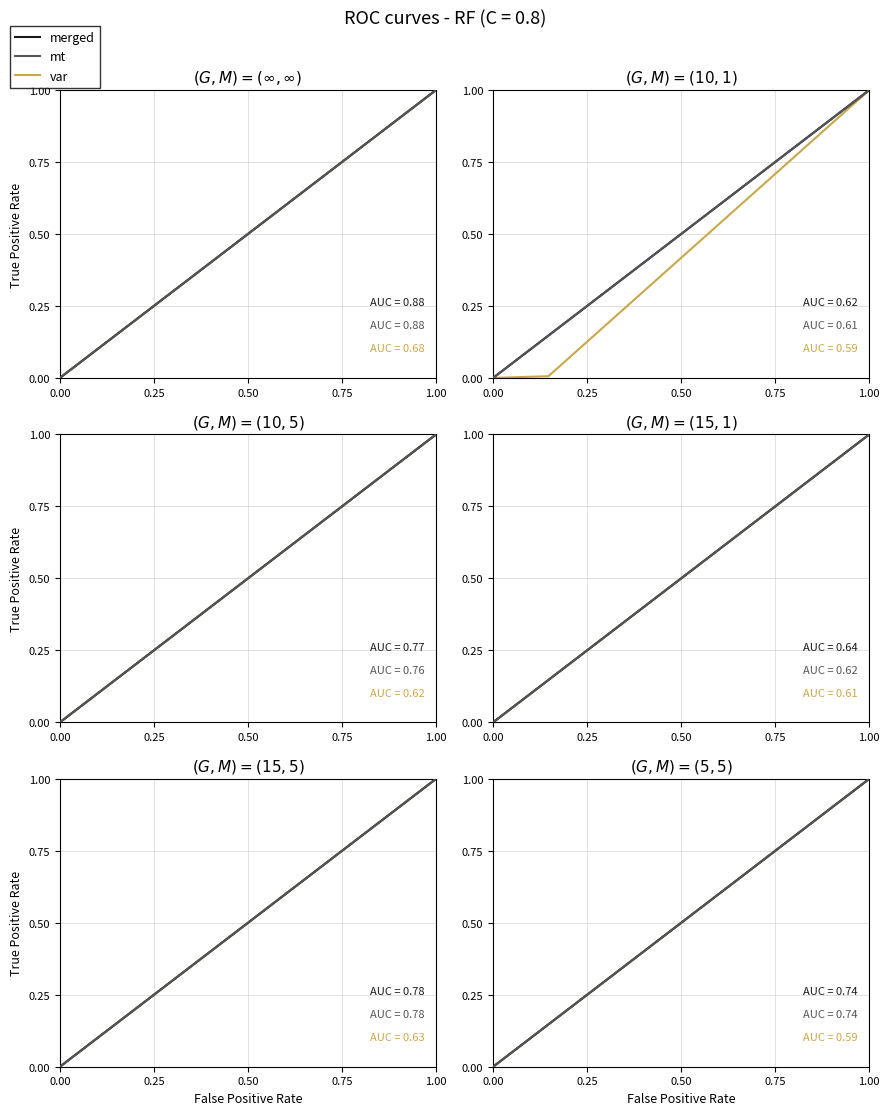

Which series has the largest range (max minus min)?

merged